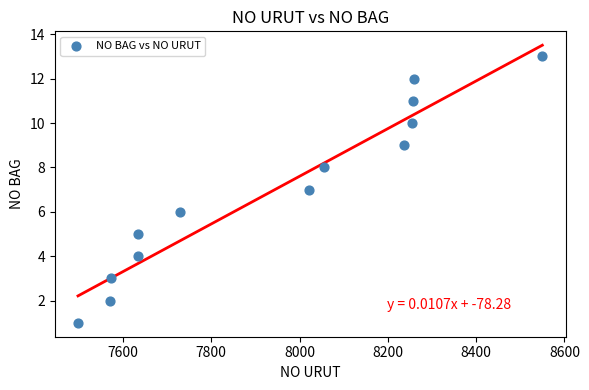

What is the range of X values (max minus min)?

1052